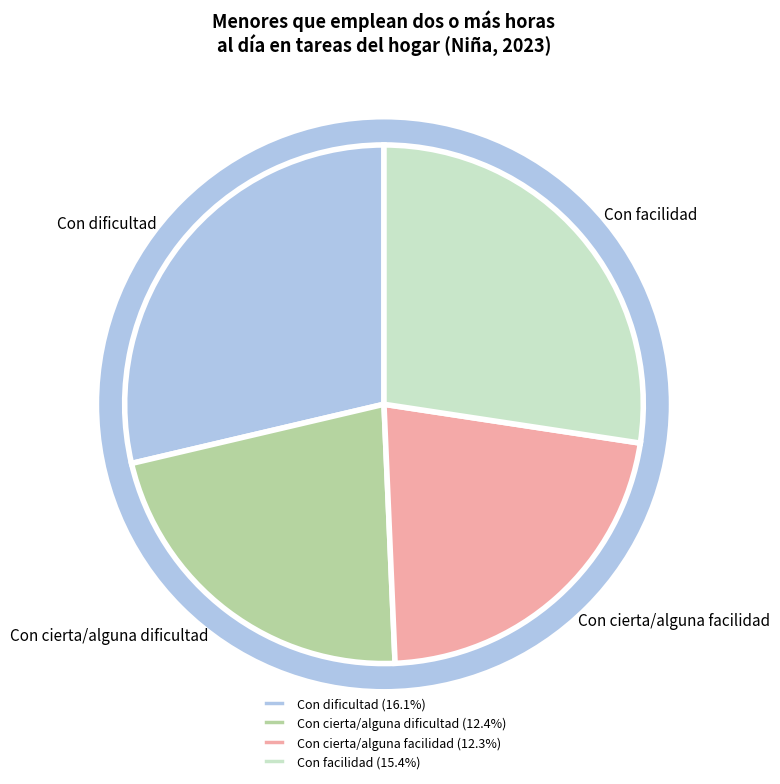

Is there any slice that represents more than half of the pie?

No